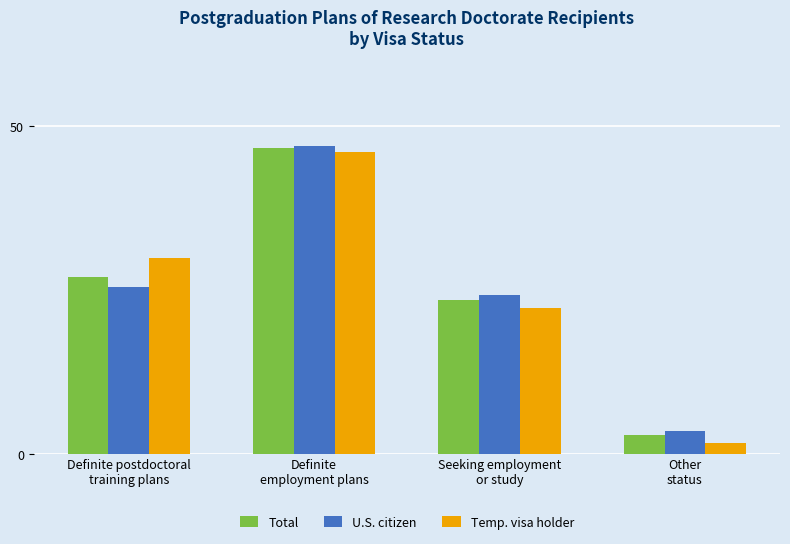

Rank the series by their average value, from lowest to highest.

Total, Temp. visa holder, U.S. citizen